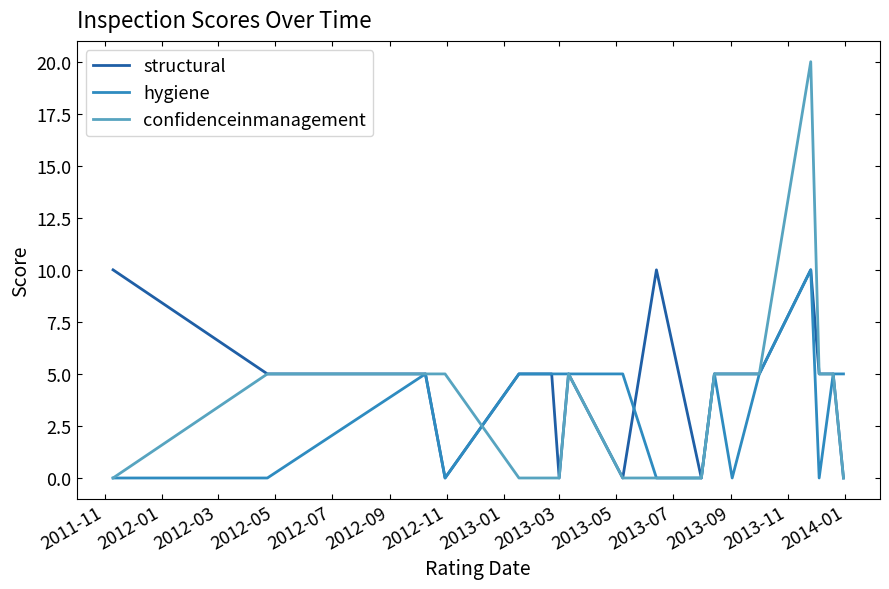

What is the maximum value shown in the chart?

20